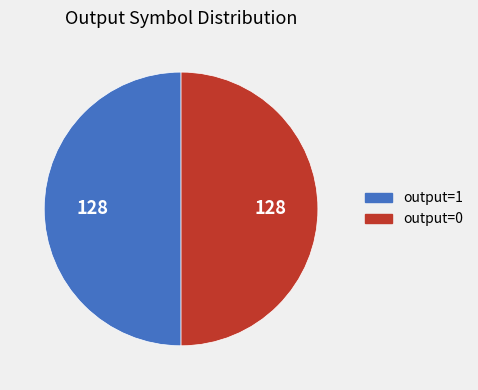

True or false: output=0 accounts for 50% of the total.

True